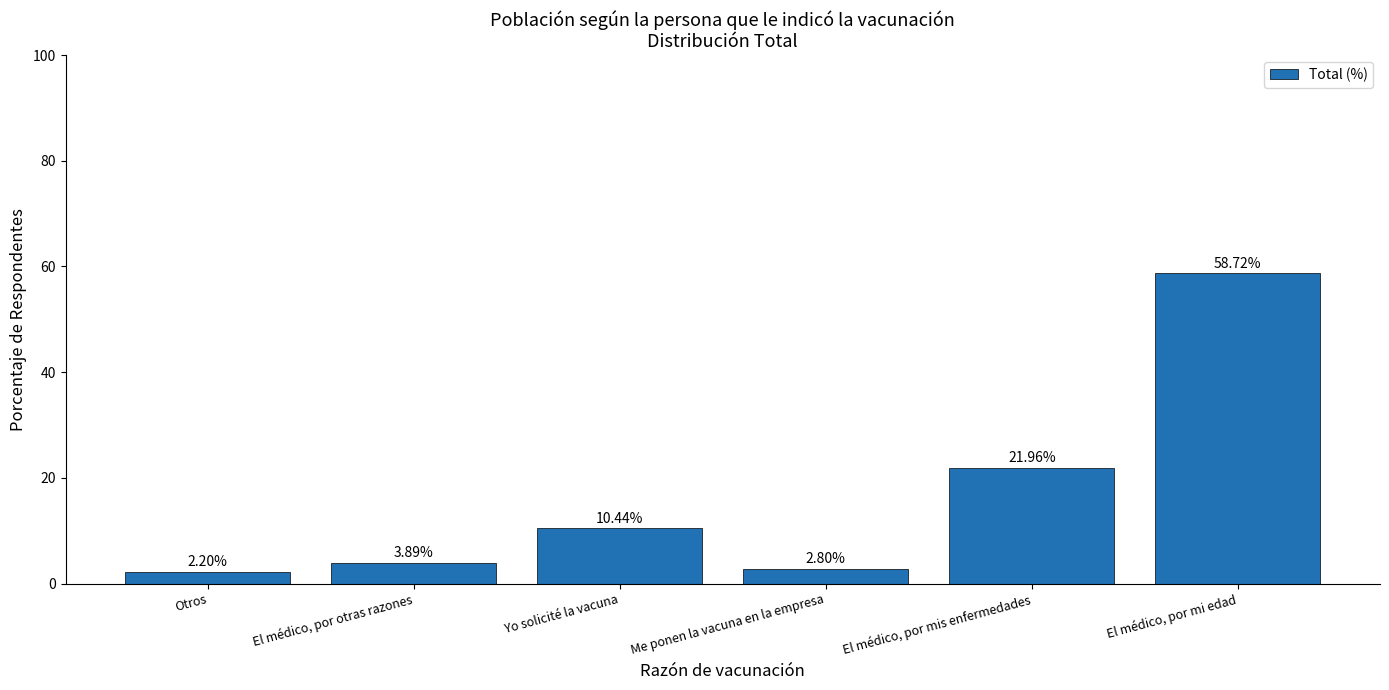

List the labels in order of value, largest first.

El médico, por mi edad, El médico, por mis enfermedades, Yo solicité la vacuna, El médico, por otras razones, Me ponen la vacuna en la empresa, Otros